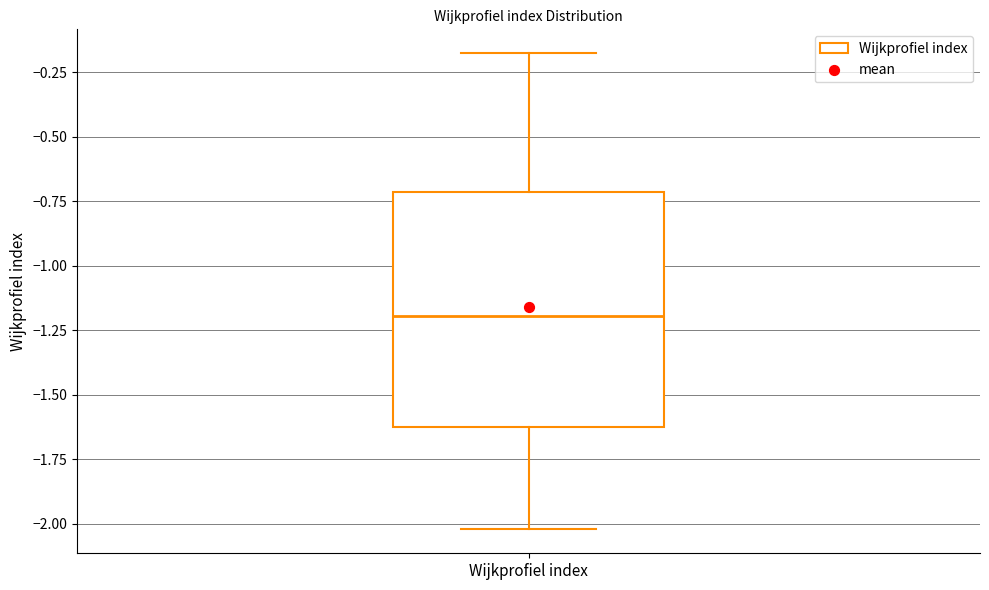

Read this box plot against the y-axis: the position of the median line, the range covered by the box, and the ends of both whiskers. The values are not printed on the chart, so give them approximately, as read against the axis.

median -1.2, box -1.6 to -0.7, whiskers -2.0 to -0.2